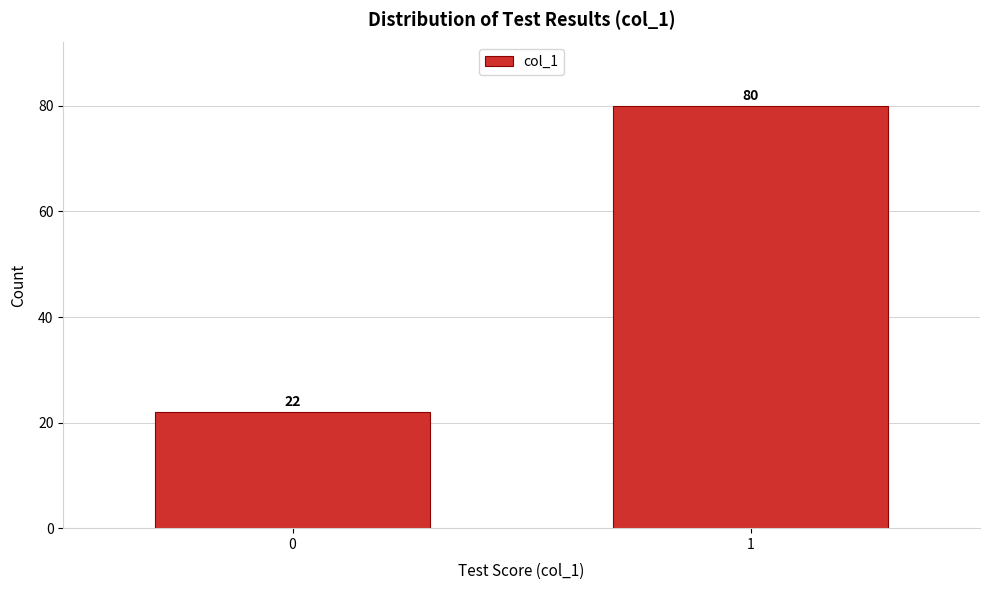

Reading left to right, list all the values displayed in this chart.

22	80